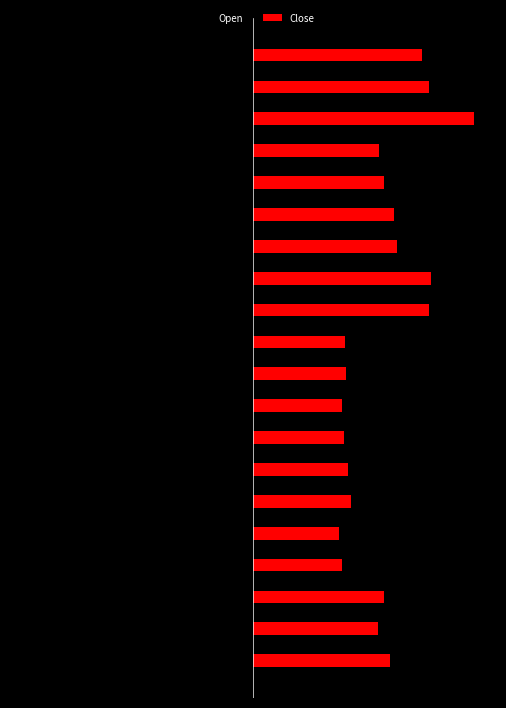

At how many categories does at least one series exceed 155?

8